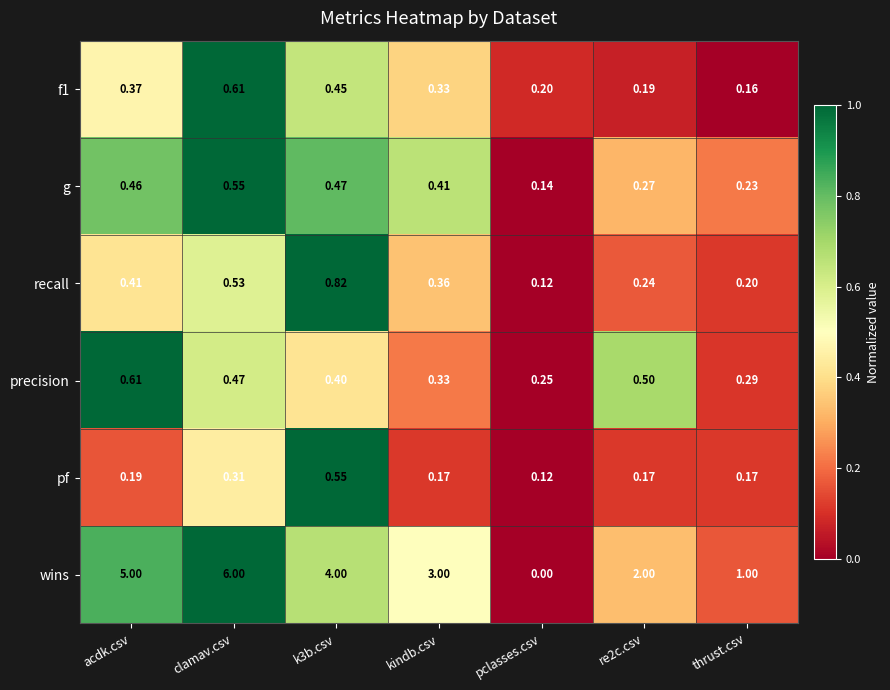

Which series changed the most between kindb.csv and pclasses.csv?

wins